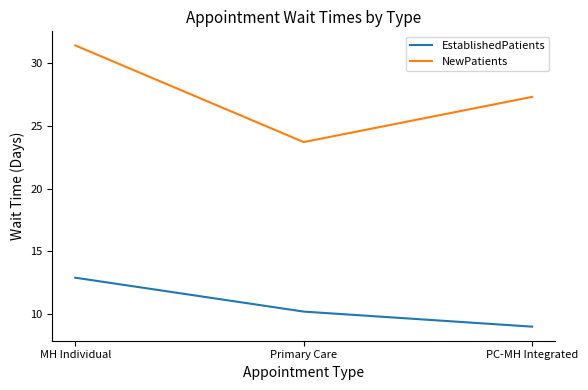

Which series changed the most between Primary Care and PC-MH Integrated?

NewPatients